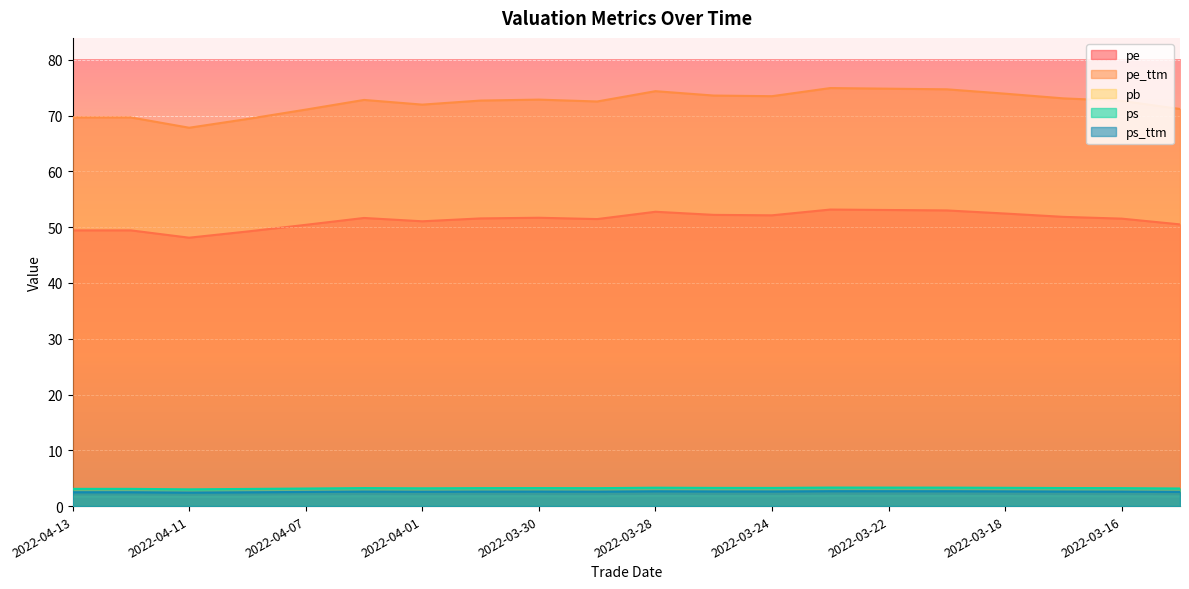

What is the average value of the pb series?

1.8